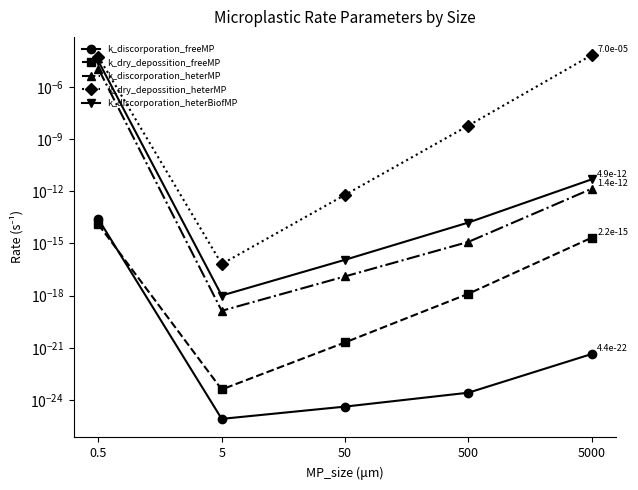

True or false: k_discorporation_freeMP and k_discorporation_heterMP intersect in this chart.

False